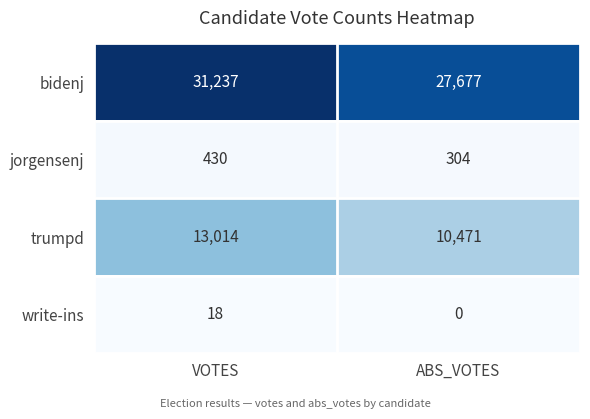

Rank the series by their maximum value, from lowest to highest.

write-ins, jorgensenj, trumpd, bidenj